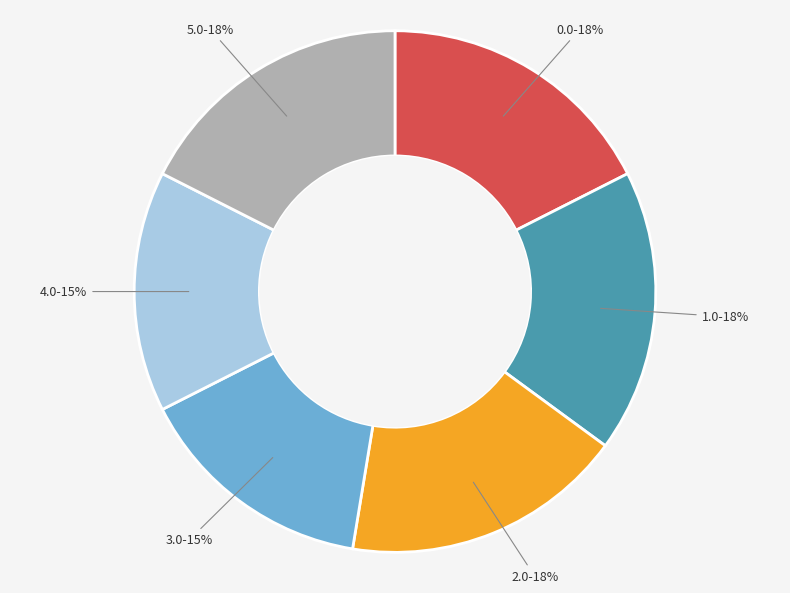

How many slices are in this pie chart?

6